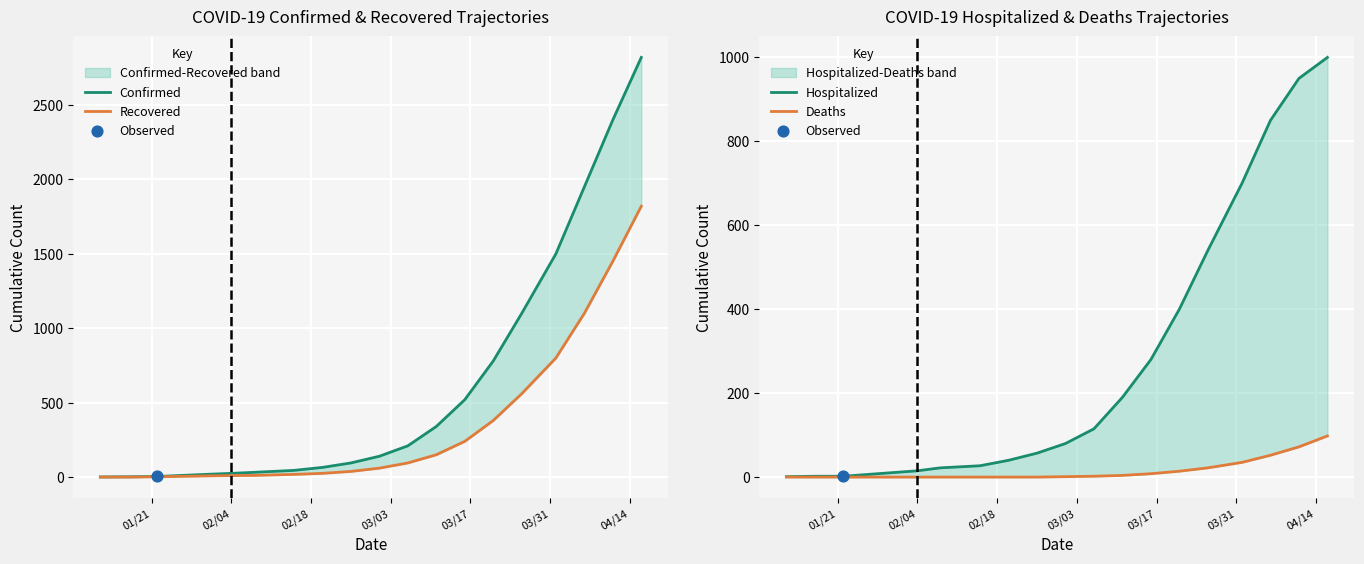

What are all the series names shown in the legend?

Confirmed, Recovered, Hospitalized, Deaths